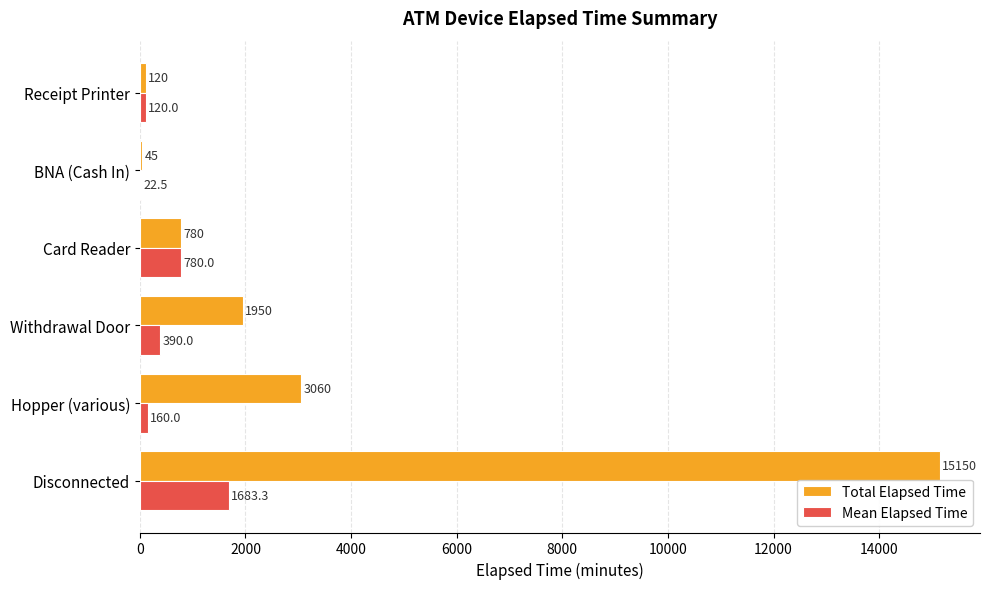

Between Card Reader and BNA (Cash In), which series saw the biggest shift?

Mean Elapsed Time